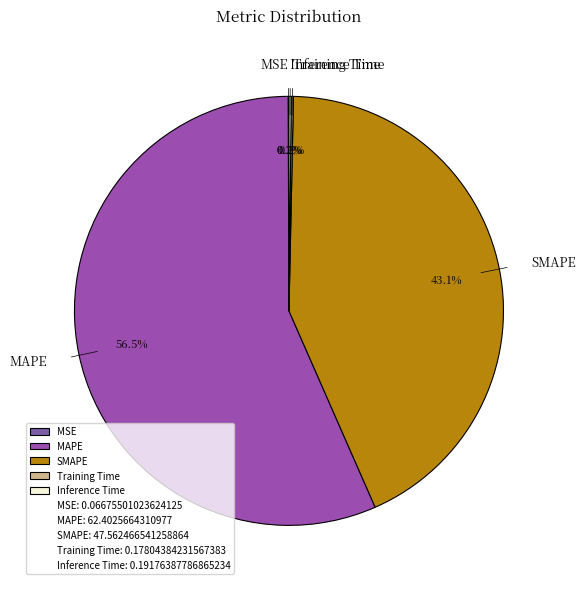

Combined, do MAPE and SMAPE account for over 50%?

Yes